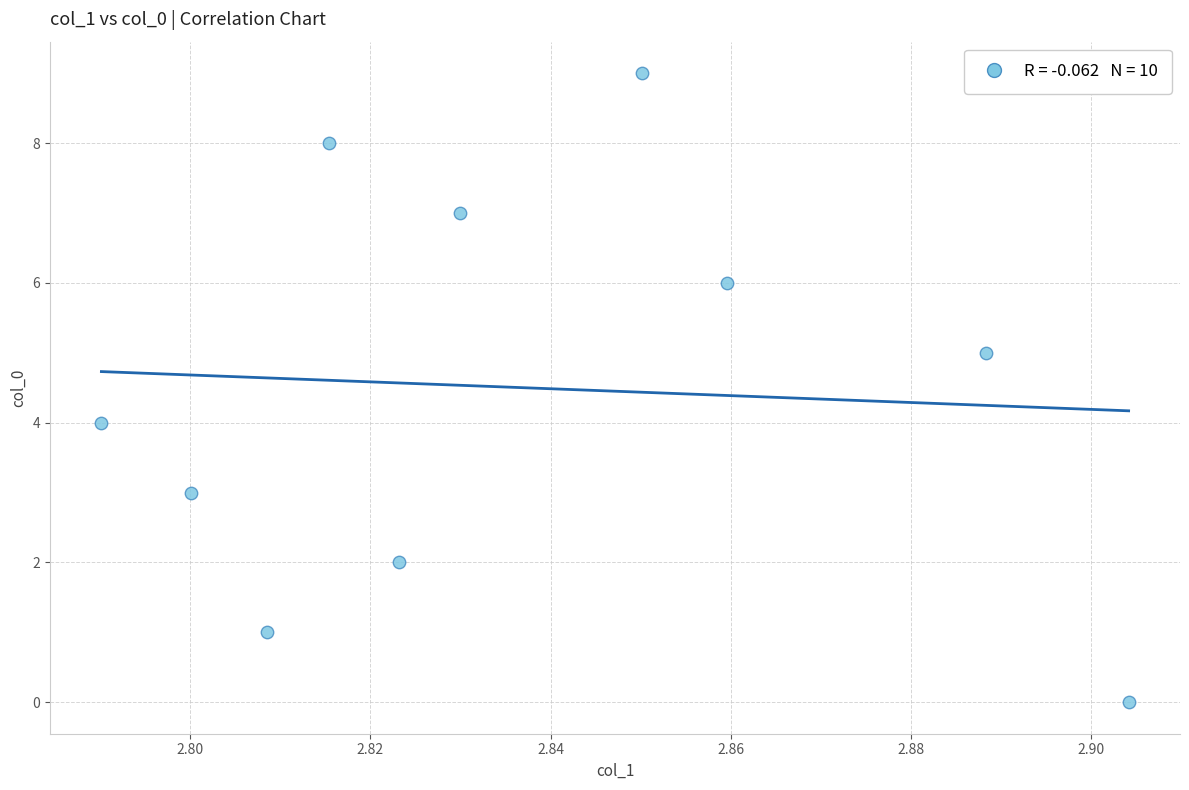

What is the range of Y values (max minus min)?

9